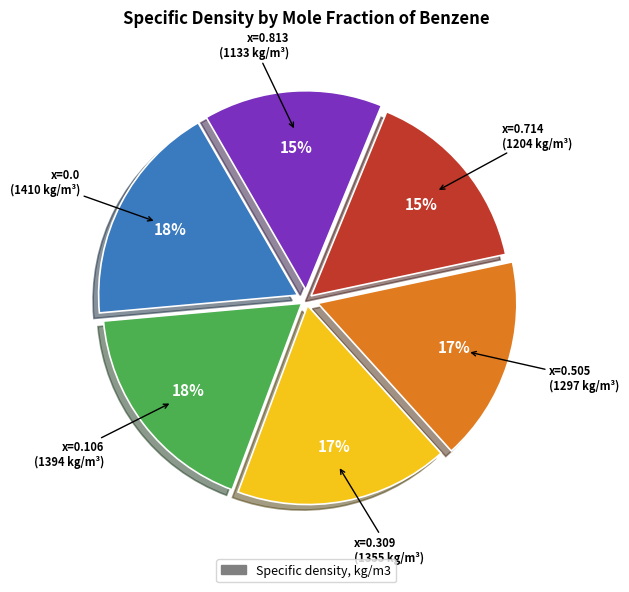

Count the number of slices in the pie.

6